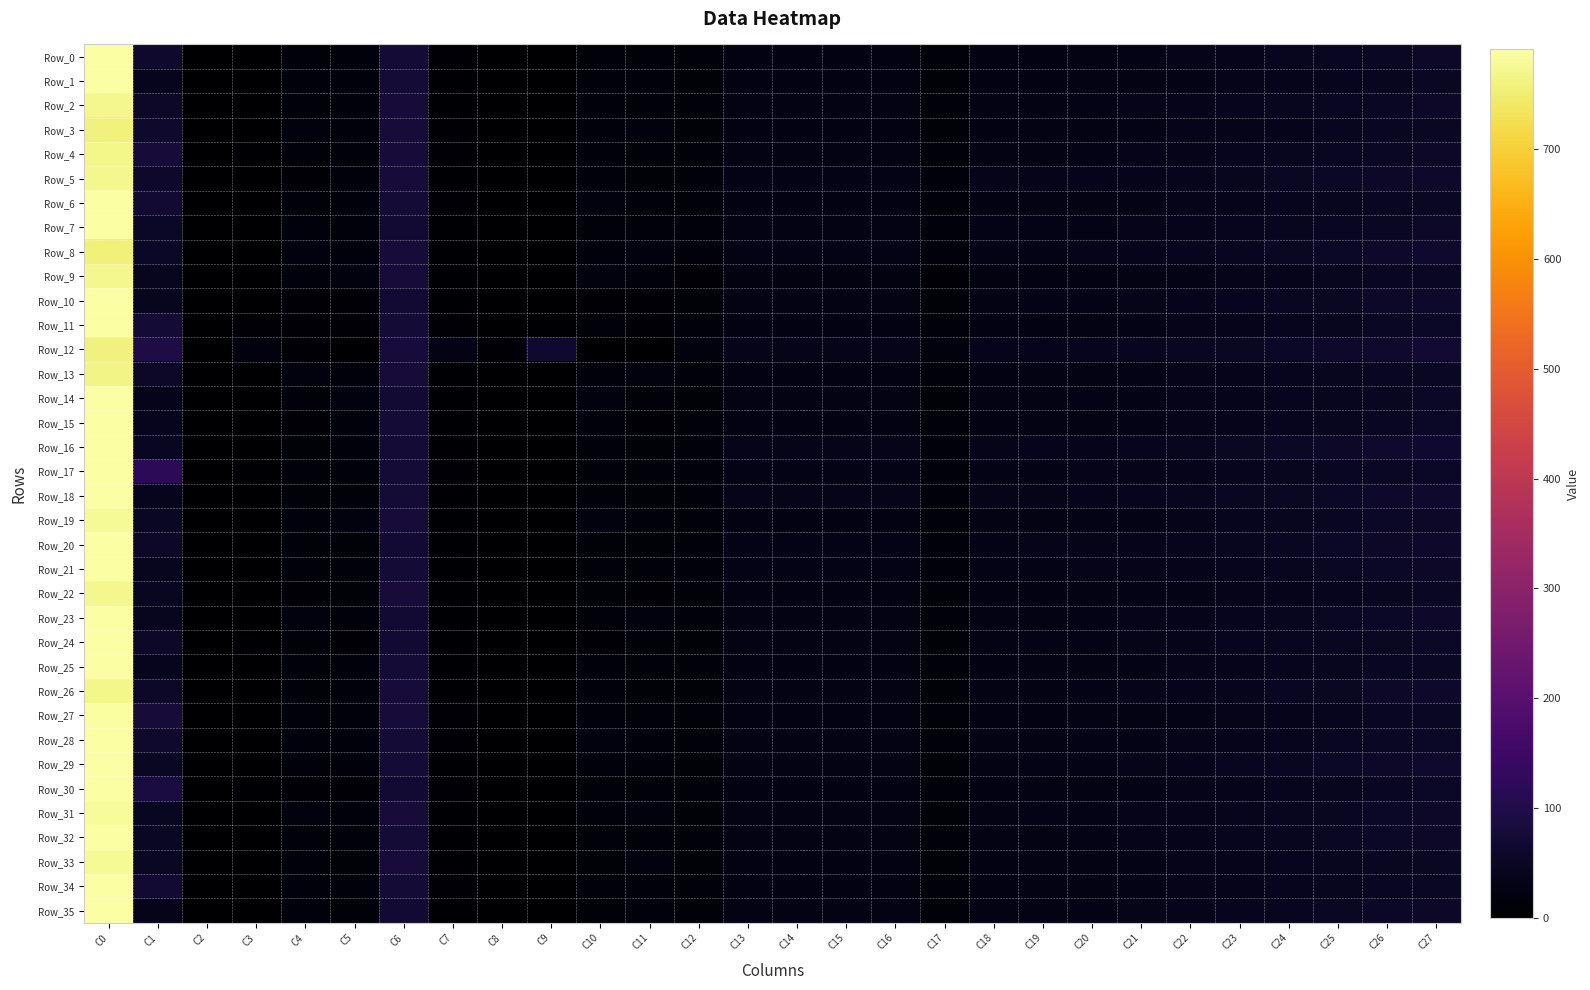

Reading left to right, what are all the values shown in this chart?

Row_0: C0=811.9	C1=62.7	C2=-0.2	C3=0.0	C4=13.7	C5=15.8	C6=74.4	C7=5.9	C8=0.7	C9=0.5	C10=13.0	C11=13.7	C12=12.6	C13=25.1	C14=25.1	C15=25.1	C16=25.1	C17=12.6	C18=25.6	C19=26.8	C20=28.8	C21=31.6	C22=34.9	C23=38.7	C24=42.9	C25=47.4	C26=51.8	C27=56.2
Row_1: C0=798.8	C1=40.9	C2=0.1	C3=-0.6	C4=17.5	C5=16.5	C6=75.3	C7=3.9	C8=0.1	C9=-0.7	C10=16.5	C11=17.5	C12=12.3	C13=24.7	C14=24.7	C15=24.7	C16=24.7	C17=12.3	C18=25.0	C19=26.0	C20=27.6	C21=29.7	C22=32.4	C23=35.4	C24=38.7	C25=42.2	C26=45.8	C27=49.3
Row_2: C0=772.0	C1=58.2	C2=0.6	C3=0.8	C4=12.1	C5=16.9	C6=78.2	C7=5.7	C8=-0.1	C9=-0.0	C10=18.1	C11=13.2	C12=13.9	C13=27.9	C14=27.9	C15=27.9	C16=27.9	C17=13.9	C18=28.3	C19=29.4	C20=31.2	C21=33.7	C22=36.8	C23=40.2	C24=44.0	C25=48.0	C26=52.1	C27=56.1
Row_3: C0=759.5	C1=63.8	C2=0.3	C3=-0.4	C4=18.6	C5=16.3	C6=79.5	C7=6.6	C8=0.1	C9=-0.6	C10=16.3	C11=18.6	C12=13.1	C13=26.3	C14=26.3	C15=26.3	C16=26.3	C17=13.1	C18=26.6	C19=27.5	C20=29.1	C21=31.1	C22=33.7	C23=36.6	C24=39.8	C25=43.1	C26=46.5	C27=49.9
Row_4: C0=766.9	C1=77.9	C2=1.8	C3=5.7	C4=13.4	C5=13.4	C6=79.0	C7=7.1	C8=-0.9	C9=1.1	C10=16.8	C11=14.1	C12=13.9	C13=27.8	C14=27.8	C15=27.8	C16=27.8	C17=13.9	C18=28.2	C19=29.3	C20=31.1	C21=33.6	C22=36.6	C23=40.1	C24=44.0	C25=48.0	C26=52.1	C27=56.1
Row_5: C0=772.2	C1=58.7	C2=1.0	C3=1.5	C4=11.4	C5=15.2	C6=78.1	C7=5.6	C8=-0.5	C9=0.4	C10=15.2	C11=12.7	C12=16.7	C13=33.4	C14=33.4	C15=33.4	C16=33.4	C17=16.7	C18=33.8	C19=34.9	C20=36.7	C21=39.1	C22=42.1	C23=45.5	C24=49.3	C25=53.2	C26=57.1	C27=61.0
Row_6: C0=802.0	C1=68.3	C2=1.1	C3=2.6	C4=12.1	C5=16.7	C6=75.3	C7=6.0	C8=-0.4	C9=0.5	C10=19.7	C11=13.6	C12=13.5	C13=27.1	C14=27.1	C15=27.1	C16=27.1	C17=13.5	C18=27.4	C19=28.4	C20=29.9	C21=32.0	C22=34.6	C23=37.6	C24=40.8	C25=44.2	C26=47.7	C27=51.1
Row_7: C0=831.7	C1=54.3	C2=0.3	C3=0.5	C4=16.1	C5=14.0	C6=72.5	C7=4.7	C8=0.2	C9=0.5	C10=14.0	C11=17.2	C12=15.1	C13=30.2	C14=30.2	C15=30.2	C16=30.2	C17=15.1	C18=30.6	C19=31.6	C20=33.2	C21=35.5	C22=38.2	C23=41.4	C24=44.8	C25=48.4	C26=52.1	C27=55.6
Row_8: C0=755.5	C1=53.3	C2=-0.1	C3=-0.6	C4=19.6	C5=17.8	C6=79.8	C7=5.7	C8=0.4	C9=-0.3	C10=15.9	C11=18.7	C12=15.6	C13=31.1	C14=31.1	C15=31.1	C16=31.2	C17=15.6	C18=31.6	C19=32.9	C20=35.1	C21=38.0	C22=41.5	C23=45.5	C24=50.0	C25=54.6	C26=59.3	C27=63.9
Row_9: C0=772.5	C1=44.9	C2=0.2	C3=-0.1	C4=16.2	C5=19.1	C6=77.9	C7=4.5	C8=0.1	C9=-0.4	C10=19.1	C11=16.2	C12=11.9	C13=23.7	C14=23.7	C15=23.7	C16=23.8	C17=11.9	C18=24.1	C19=25.2	C20=27.0	C21=29.4	C22=32.4	C23=35.8	C24=39.5	C25=43.4	C26=47.4	C27=51.4
Row_10: C0=818.0	C1=44.5	C2=0.8	C3=2.2	C4=10.6	C5=10.6	C6=73.6	C7=3.9	C8=-0.2	C9=1.6	C10=11.8	C11=10.6	C12=14.4	C13=28.9	C14=28.9	C15=28.9	C16=28.9	C17=14.4	C18=29.3	C19=30.6	C20=32.7	C21=35.5	C22=38.9	C23=42.8	C24=47.0	C25=51.5	C26=56.0	C27=60.5
Row_11: C0=813.7	C1=74.0	C2=2.5	C3=10.4	C4=8.5	C5=10.1	C6=74.3	C7=5.8	C8=-1.1	C9=3.8	C10=13.2	C11=10.8	C12=12.6	C13=25.3	C14=25.3	C15=25.3	C16=25.3	C17=12.6	C18=25.6	C19=26.8	C20=28.6	C21=31.1	C22=34.1	C23=37.5	C24=41.3	C25=45.3	C26=49.4	C27=53.4
Row_12: C0=759.7	C1=93.0	C2=-3.3	C3=18.8	C4=10.1	C5=2.5	C6=82.3	C7=32.0	C8=8.1	C9=66.2	C10=2.5	C11=0.0	C12=18.3	C13=36.6	C14=36.6	C15=36.6	C16=36.6	C17=18.3	C18=37.1	C19=38.3	C20=40.4	C21=43.2	C22=46.7	C23=50.6	C24=55.0	C25=59.5	C26=64.2	C27=68.7
Row_13: C0=764.5	C1=56.8	C2=0.3	C3=-0.7	C4=19.0	C5=17.7	C6=78.9	C7=5.8	C8=-0.1	C9=-0.8	C10=17.7	C11=19.0	C12=13.5	C13=27.0	C14=27.0	C15=27.0	C16=27.0	C17=13.5	C18=27.3	C19=28.2	C20=29.7	C21=31.8	C22=34.3	C23=37.1	C24=40.3	C25=43.6	C26=47.0	C27=50.3
Row_14: C0=829.9	C1=39.5	C2=0.1	C3=0.3	C4=12.7	C5=18.3	C6=72.5	C7=3.5	C8=0.2	C9=0.5	C10=18.3	C11=12.7	C12=14.2	C13=28.4	C14=28.4	C15=28.4	C16=28.4	C17=14.2	C18=28.8	C19=29.7	C20=31.3	C21=33.4	C22=35.9	C23=38.9	C24=42.1	C25=45.5	C26=48.9	C27=52.2
Row_15: C0=805.1	C1=42.7	C2=-0.6	C3=0.5	C4=11.6	C5=17.4	C6=74.7	C7=4.1	C8=0.9	C9=1.0	C10=16.3	C11=11.6	C12=13.2	C13=26.5	C14=26.5	C15=26.5	C16=26.5	C17=13.2	C18=26.8	C19=27.9	C20=29.6	C21=31.8	C22=34.6	C23=37.8	C24=41.3	C25=45.0	C26=48.8	C27=52.5
Row_16: C0=791.3	C1=46.5	C2=0.0	C3=-0.1	C4=13.6	C5=16.1	C6=76.1	C7=4.5	C8=0.3	C9=-0.2	C10=16.1	C11=12.7	C12=18.0	C13=35.9	C14=35.9	C15=35.9	C16=35.9	C17=18.0	C18=36.3	C19=37.6	C20=39.6	C21=42.2	C22=45.5	C23=49.3	C24=53.4	C25=57.7	C26=62.1	C27=66.4
Row_17: C0=814.9	C1=122.0	C2=1.7	C3=4.0	C4=13.0	C5=12.0	C6=75.0	C7=9.6	C8=-0.7	C9=0.7	C10=14.8	C11=13.9	C12=15.9	C13=31.7	C14=31.7	C15=31.7	C16=31.7	C17=15.9	C18=32.0	C19=32.9	C20=34.4	C21=36.4	C22=38.8	C23=41.6	C24=44.6	C25=47.8	C26=51.1	C27=54.4
Row_18: C0=805.3	C1=41.6	C2=-0.9	C3=0.7	C4=13.7	C5=13.7	C6=74.7	C7=4.1	C8=1.2	C9=1.4	C10=13.1	C11=13.1	C12=17.0	C13=34.0	C14=34.0	C15=34.0	C16=34.0	C17=17.0	C18=34.4	C19=35.6	C20=37.5	C21=40.1	C22=43.3	C23=46.9	C24=50.9	C25=55.1	C26=59.4	C27=63.5
Row_19: C0=775.8	C1=50.3	C2=-0.1	C3=-0.7	C4=15.6	C5=21.1	C6=77.7	C7=5.1	C8=0.3	C9=-0.6	C10=18.9	C11=15.6	C12=13.5	C13=27.1	C14=27.1	C15=27.1	C16=27.1	C17=13.5	C18=27.5	C19=28.7	C20=30.7	C21=33.3	C22=36.6	C23=40.4	C24=44.5	C25=48.8	C26=53.1	C27=57.5
Row_20: C0=823.7	C1=58.0	C2=0.1	C3=0.8	C4=13.9	C5=13.9	C6=73.2	C7=5.2	C8=0.5	C9=1.1	C10=13.9	C11=13.9	C12=16.4	C13=32.7	C14=32.7	C15=32.7	C16=32.8	C17=16.4	C18=33.1	C19=34.3	C20=36.1	C21=38.6	C22=41.7	C23=45.2	C24=49.0	C25=53.0	C26=57.1	C27=61.1
Row_21: C0=815.0	C1=45.3	C2=0.2	C3=0.1	C4=13.4	C5=14.2	C6=73.8	C7=4.1	C8=0.1	C9=0.1	C10=14.2	C11=13.4	C12=15.5	C13=31.0	C14=31.0	C15=31.0	C16=31.1	C17=15.5	C18=31.4	C19=32.4	C20=34.1	C21=36.3	C22=39.0	C23=42.2	C24=45.6	C25=49.3	C26=53.0	C27=56.6
Row_22: C0=770.9	C1=46.4	C2=0.3	C3=0.3	C4=11.9	C5=12.9	C6=78.1	C7=4.7	C8=0.1	C9=0.1	C10=12.9	C11=11.9	C12=12.9	C13=25.7	C14=25.7	C15=25.7	C16=25.7	C17=12.9	C18=26.0	C19=27.0	C20=28.5	C21=30.6	C22=33.1	C23=36.0	C24=39.2	C25=42.5	C26=46.0	C27=49.3
Row_23: C0=833.5	C1=44.4	C2=0.1	C3=-0.2	C4=18.6	C5=12.9	C6=72.2	C7=3.9	C8=0.2	C9=-0.1	C10=12.1	C11=18.6	C12=13.7	C13=27.5	C14=27.5	C15=27.5	C16=27.5	C17=13.7	C18=27.9	C19=29.1	C20=31.1	C21=33.9	C22=37.2	C23=41.0	C24=45.2	C25=49.6	C26=54.1	C27=58.5
Row_24: C0=829.0	C1=58.1	C2=0.9	C3=3.3	C4=12.3	C5=9.3	C6=72.7	C7=4.9	C8=-0.1	C9=2.1	C10=9.3	C11=12.3	C12=14.7	C13=29.4	C14=29.4	C15=29.5	C16=29.5	C17=14.7	C18=29.8	C19=30.7	C20=32.3	C21=34.4	C22=36.9	C23=39.9	C24=43.0	C25=46.4	C26=49.8	C27=53.2
Row_25: C0=789.5	C1=40.4	C2=0.1	C3=-0.3	C4=14.7	C5=17.2	C6=76.2	C7=3.9	C8=0.1	C9=-0.3	C10=17.2	C11=14.7	C12=13.3	C13=26.7	C14=26.7	C15=26.7	C16=26.7	C17=13.3	C18=27.0	C19=27.9	C20=29.5	C21=31.5	C22=34.1	C23=37.0	C24=40.2	C25=43.5	C26=47.0	C27=50.4
Row_26: C0=767.4	C1=55.6	C2=0.2	C3=0.9	C4=12.3	C5=15.1	C6=78.6	C7=5.7	C8=0.4	C9=0.4	C10=15.1	C11=12.3	C12=14.4	C13=28.8	C14=28.8	C15=28.8	C16=28.8	C17=14.4	C18=29.2	C19=30.5	C20=32.5	C21=35.3	C22=38.6	C23=42.5	C24=46.7	C25=51.1	C26=55.5	C27=59.9
Row_27: C0=785.8	C1=79.4	C2=0.4	C3=0.0	C4=13.3	C5=18.0	C6=77.1	C7=7.7	C8=0.1	C9=-0.4	C10=18.0	C11=14.8	C12=12.6	C13=25.2	C14=25.2	C15=25.2	C16=25.2	C17=12.6	C18=25.5	C19=26.5	C20=28.1	C21=30.3	C22=32.9	C23=36.0	C24=39.3	C25=42.8	C26=46.4	C27=50.0
Row_28: C0=792.0	C1=64.3	C2=0.7	C3=0.2	C4=15.1	C5=16.7	C6=76.2	C7=5.9	C8=-0.3	C9=-0.4	C10=19.8	C11=16.7	C12=13.7	C13=27.5	C14=27.5	C15=27.5	C16=27.5	C17=13.7	C18=27.8	C19=28.9	C20=30.6	C21=32.9	C22=35.7	C23=38.9	C24=42.5	C25=46.2	C26=50.0	C27=53.8
Row_29: C0=797.0	C1=51.5	C2=0.0	C3=-0.4	C4=16.7	C5=17.5	C6=75.6	C7=4.9	C8=0.3	C9=-0.4	C10=17.5	C11=16.7	C12=14.7	C13=29.4	C14=29.4	C15=29.4	C16=29.4	C17=14.7	C18=29.8	C19=31.1	C20=33.2	C21=36.0	C22=39.5	C23=43.5	C24=47.8	C25=52.4	C26=57.0	C27=61.5
Row_30: C0=825.8	C1=86.4	C2=1.5	C3=4.3	C4=10.7	C5=11.2	C6=73.4	C7=7.0	C8=-0.5	C9=1.2	C10=14.0	C11=13.5	C12=13.2	C13=26.5	C14=26.5	C15=26.5	C16=26.5	C17=13.2	C18=26.8	C19=27.8	C20=29.5	C21=31.8	C22=34.5	C23=37.7	C24=41.2	C25=44.8	C26=48.5	C27=52.2
Row_31: C0=780.1	C1=46.5	C2=0.3	C3=-0.2	C4=18.4	C5=17.8	C6=77.2	C7=4.6	C8=0.0	C9=-0.2	C10=17.8	C11=18.4	C12=14.6	C13=29.1	C14=29.1	C15=29.1	C16=29.1	C17=14.6	C18=29.5	C19=30.6	C20=32.4	C21=34.8	C22=37.8	C23=41.2	C24=45.0	C25=48.9	C26=52.9	C27=56.9
Row_32: C0=805.6	C1=50.8	C2=-0.2	C3=0.9	C4=13.4	C5=12.9	C6=74.8	C7=4.8	C8=0.7	C9=1.5	C10=12.9	C11=12.9	C12=14.2	C13=28.4	C14=28.4	C15=28.4	C16=28.4	C17=14.2	C18=28.8	C19=30.0	C20=31.9	C21=34.6	C22=37.8	C23=41.4	C24=45.4	C25=49.6	C26=53.9	C27=58.1
Row_33: C0=776.7	C1=51.2	C2=0.4	C3=-0.8	C4=17.8	C5=12.2	C6=77.6	C7=5.0	C8=-0.2	C9=-0.9	C10=12.2	C11=18.9	C12=13.4	C13=26.8	C14=26.8	C15=26.8	C16=26.8	C17=13.4	C18=27.1	C19=28.1	C20=29.7	C21=31.8	C22=34.5	C23=37.5	C24=40.8	C25=44.3	C26=47.8	C27=51.4
Row_34: C0=797.2	C1=71.7	C2=0.5	C3=0.0	C4=17.3	C5=17.3	C6=75.8	C7=6.6	C8=-0.1	C9=-0.4	C10=17.3	C11=17.3	C12=13.2	C13=26.4	C14=26.4	C15=26.4	C16=26.4	C17=13.2	C18=26.8	C19=27.8	C20=29.4	C21=31.6	C22=34.4	C23=37.5	C24=40.9	C25=44.5	C26=48.2	C27=51.9
Row_35: C0=819.0	C1=38.3	C2=0.5	C3=0.4	C4=16.1	C5=12.6	C6=73.4	C7=3.4	C8=-0.1	C9=0.3	C10=12.6	C11=16.1	C12=14.4	C13=28.8	C14=28.8	C15=28.8	C16=28.8	C17=14.4	C18=29.2	C19=30.4	C20=32.2	C21=34.8	C22=37.9	C23=41.5	C24=45.4	C25=49.5	C26=53.7	C27=57.8